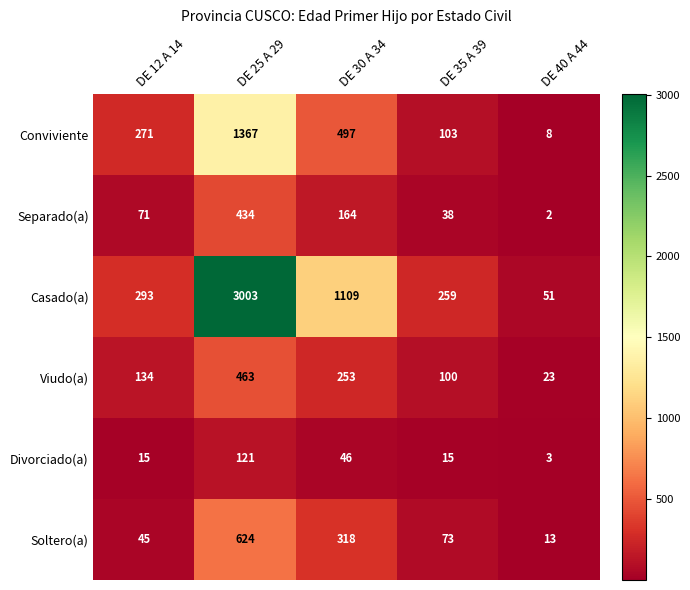

Reading left to right, what are all the values shown in this chart?

Conviviente: DE 12 A 14=271	DE 25 A 29=1367	DE 30 A 34=497	DE 35 A 39=103	DE 40 A 44=8
Separado(a): DE 12 A 14=71	DE 25 A 29=434	DE 30 A 34=164	DE 35 A 39=38	DE 40 A 44=2
Casado(a): DE 12 A 14=293	DE 25 A 29=3003	DE 30 A 34=1109	DE 35 A 39=259	DE 40 A 44=51
Viudo(a): DE 12 A 14=134	DE 25 A 29=463	DE 30 A 34=253	DE 35 A 39=100	DE 40 A 44=23
Divorciado(a): DE 12 A 14=15	DE 25 A 29=121	DE 30 A 34=46	DE 35 A 39=15	DE 40 A 44=3
Soltero(a): DE 12 A 14=45	DE 25 A 29=624	DE 30 A 34=318	DE 35 A 39=73	DE 40 A 44=13